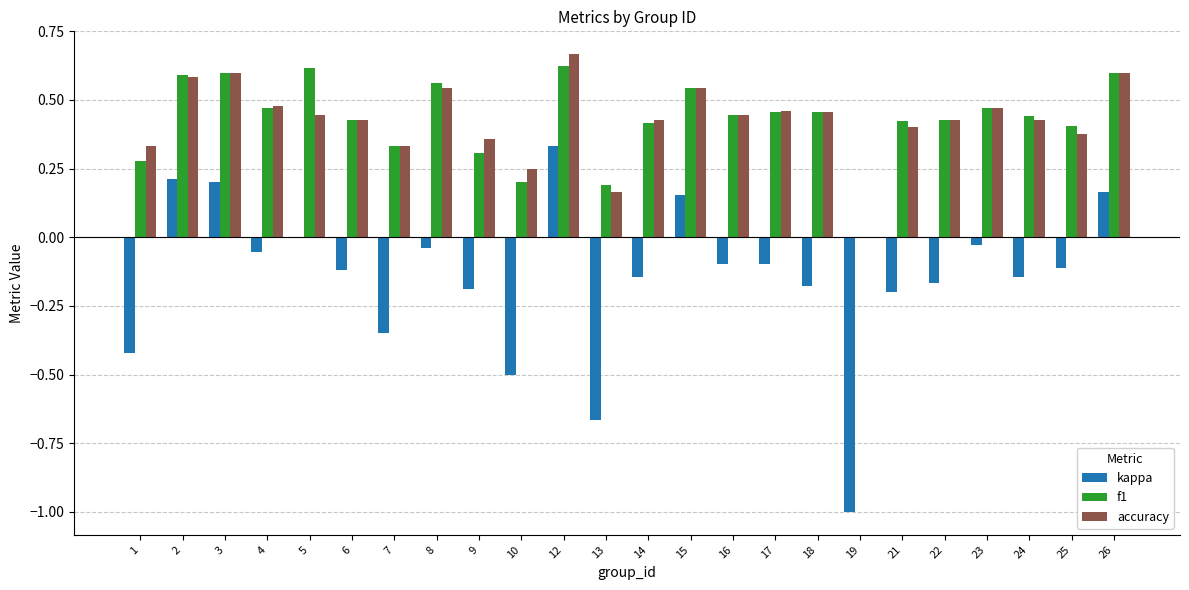

Are the bars horizontal?

No